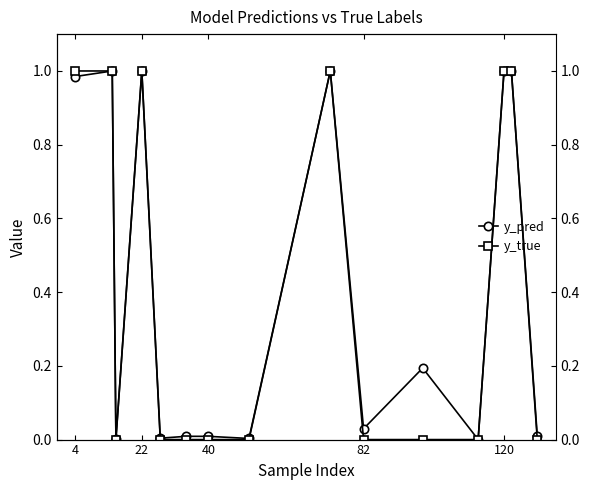

At which category is the sum across all series the highest?

22